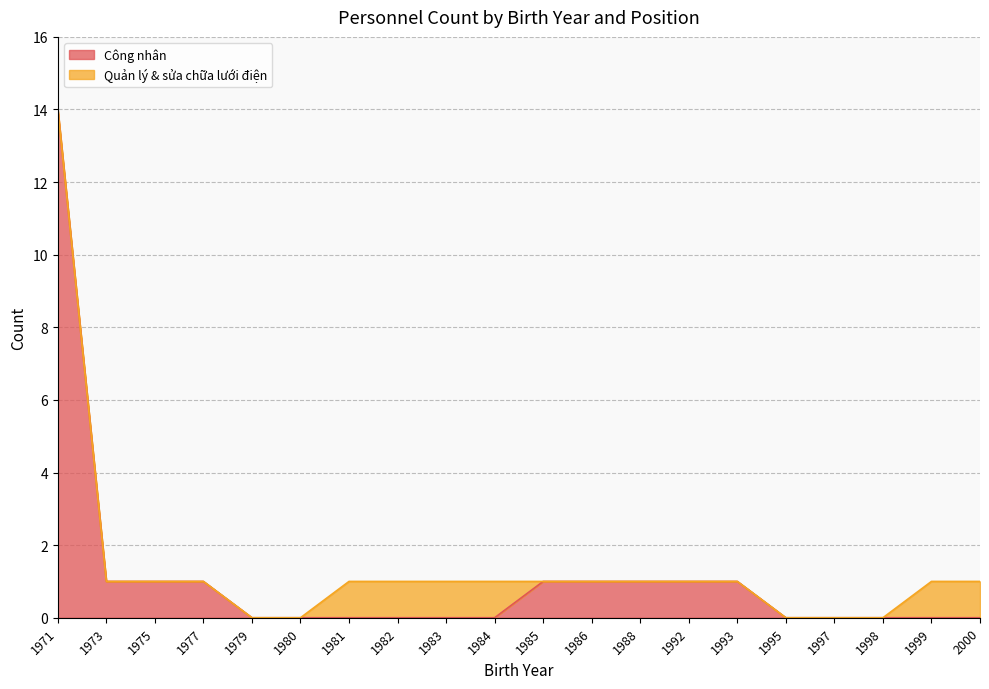

How many categories are shown in the chart?

20